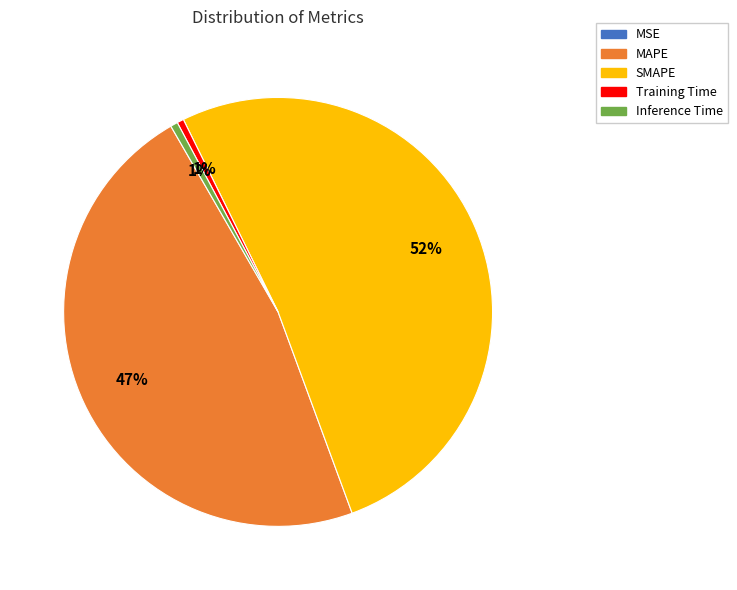

Which category has the biggest portion of the pie?

SMAPE